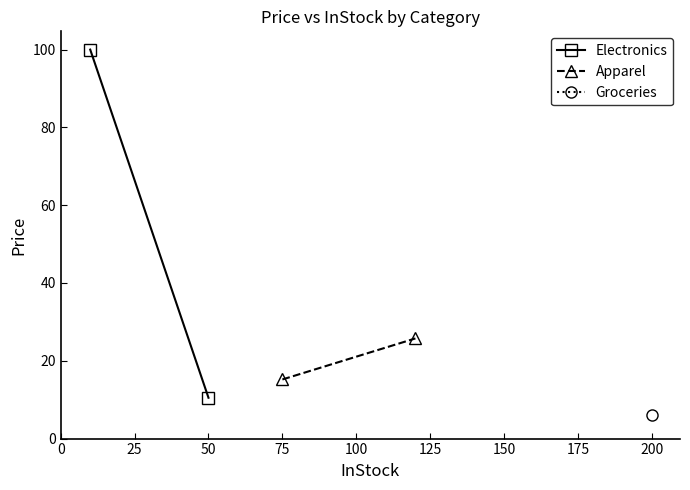

What is the sum of all Apparel values?

41.0